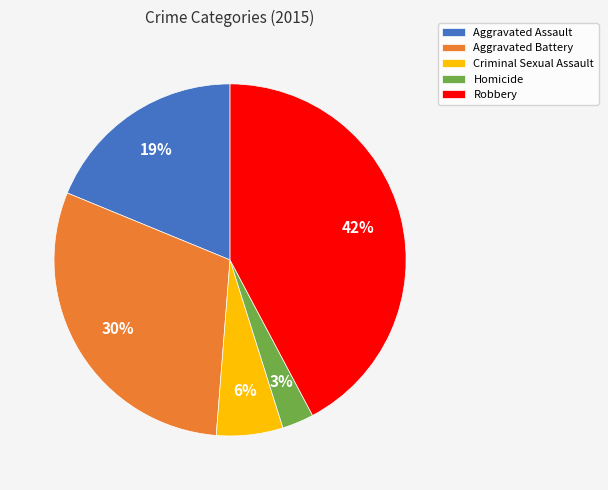

How many segments does this pie chart have?

5